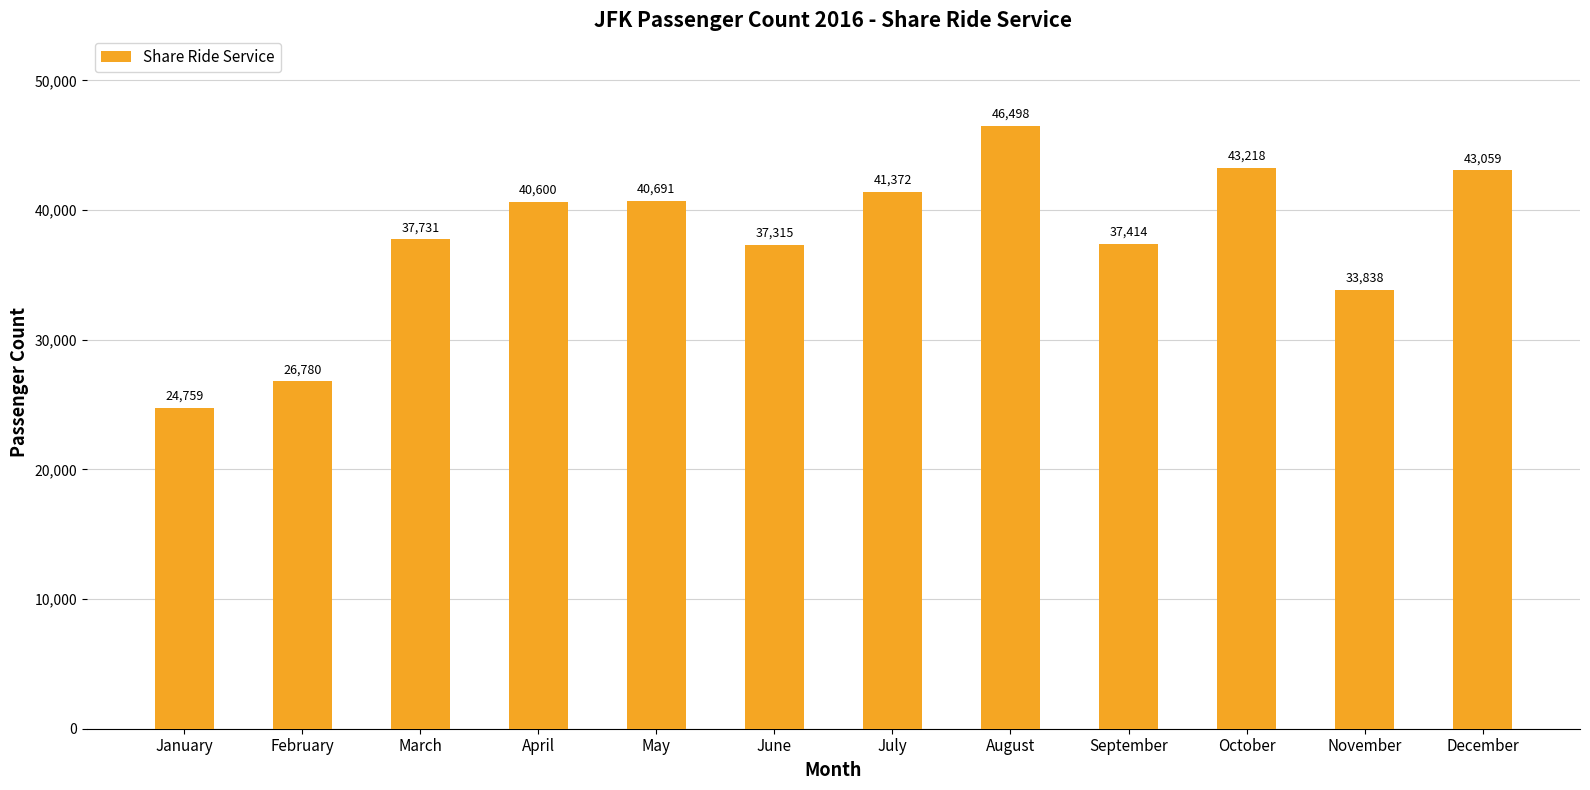

How many data points are less than 40600?

6